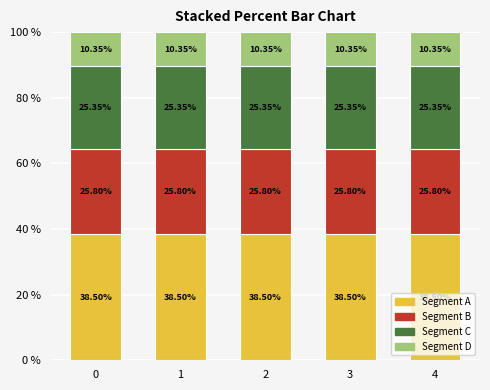

Count the number of data series in this chart.

4